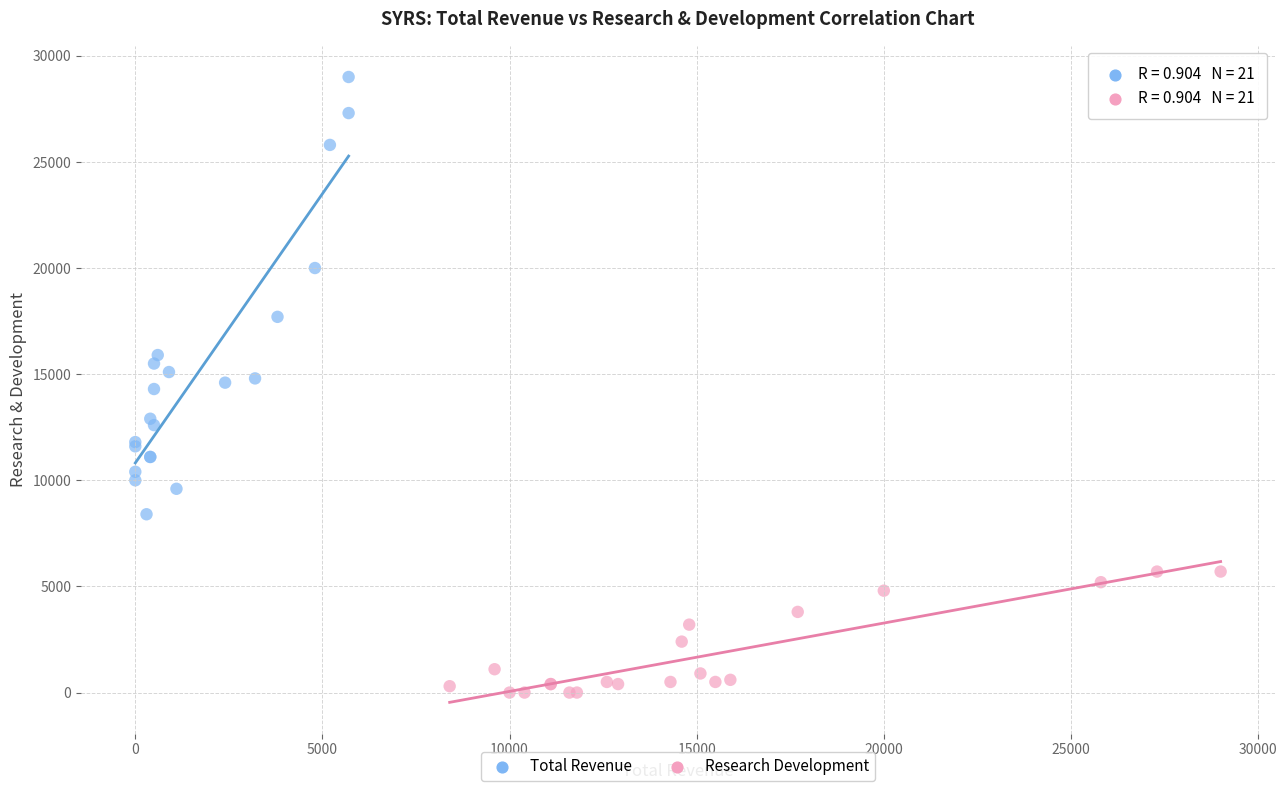

Which series has the widest spread of Y values?

Total Revenue